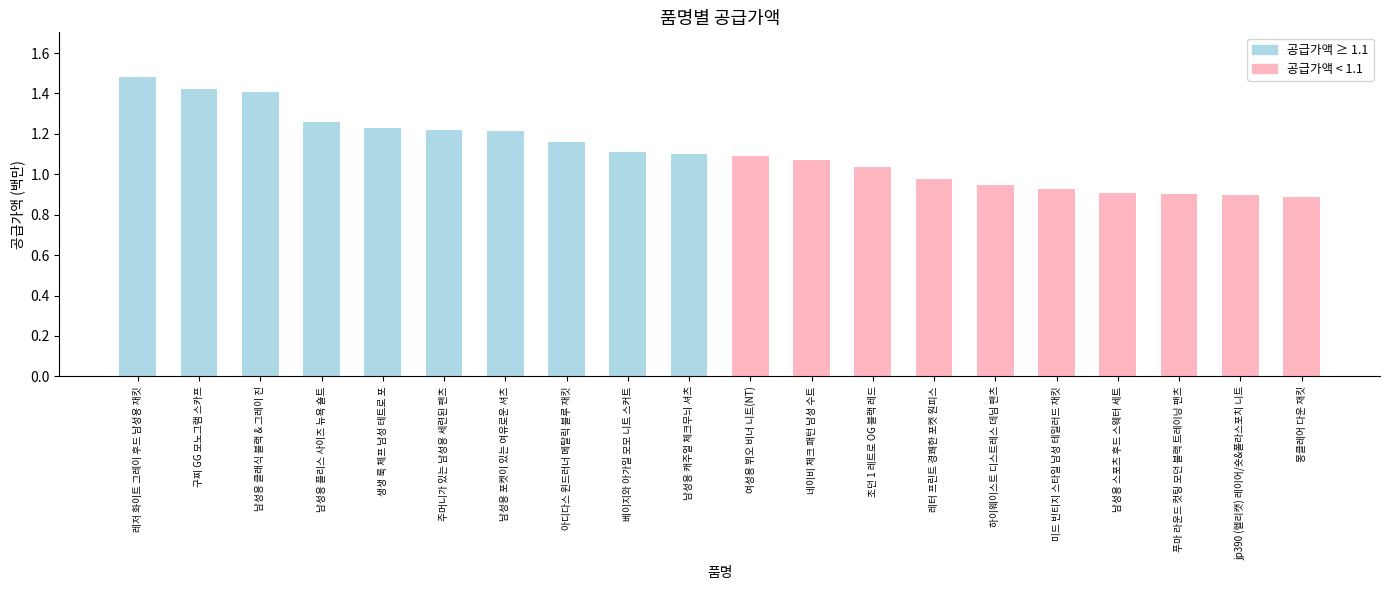

How many data points are less than 1?

7